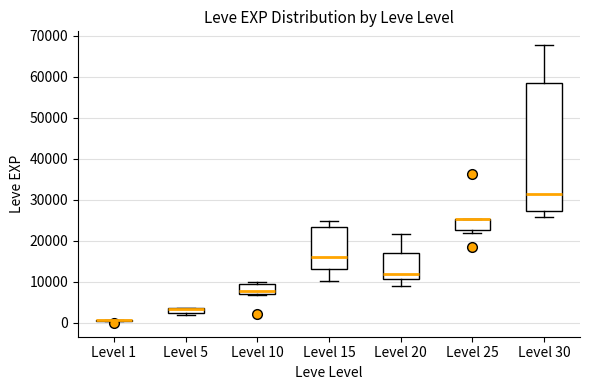

Which box is the tallest, from its lower edge to its upper edge?

Level 30